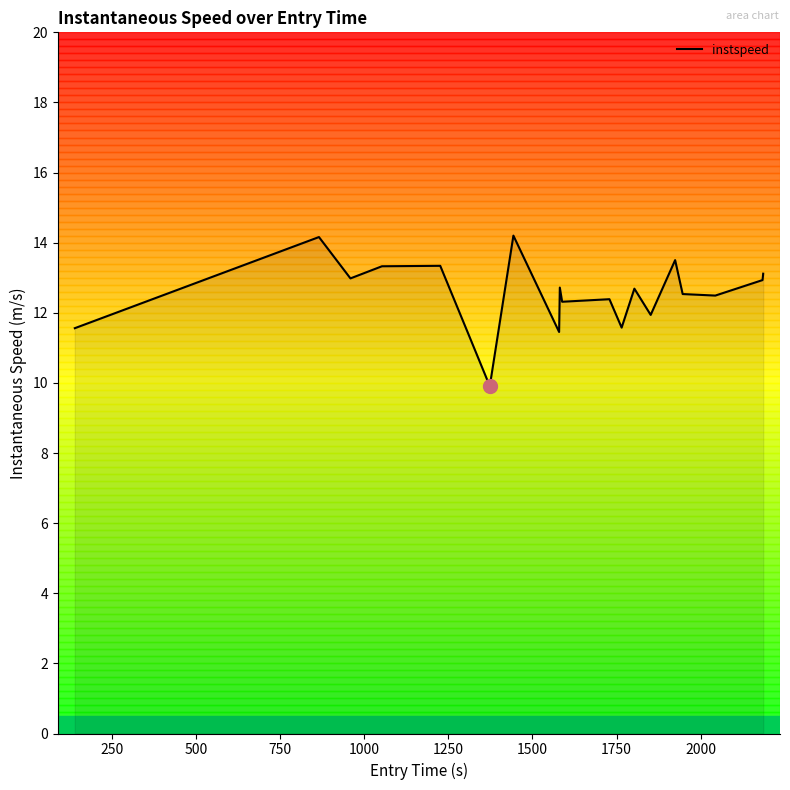

What is the greatest value displayed?

14.2